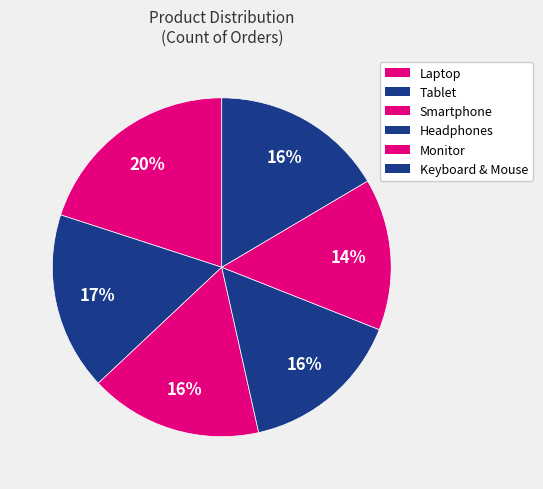

How many slices are in this pie chart?

6